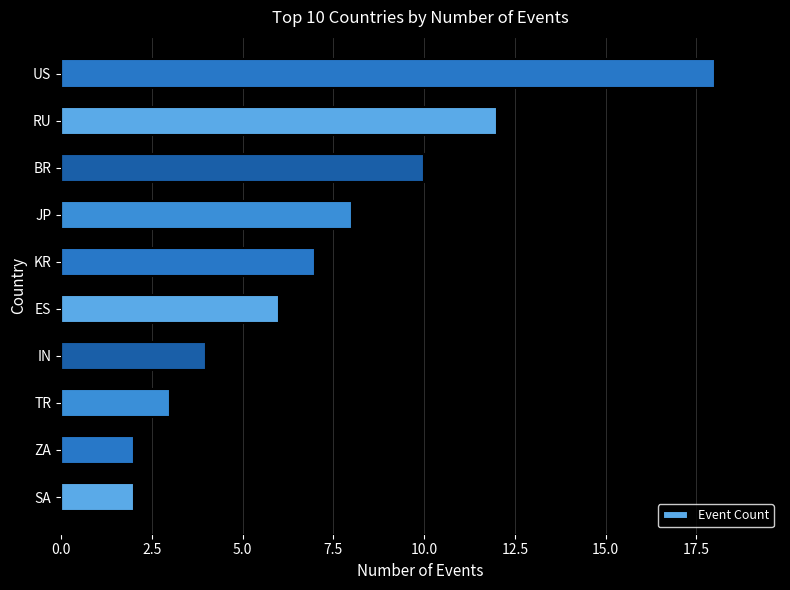

Between RU and US, which is larger?

US